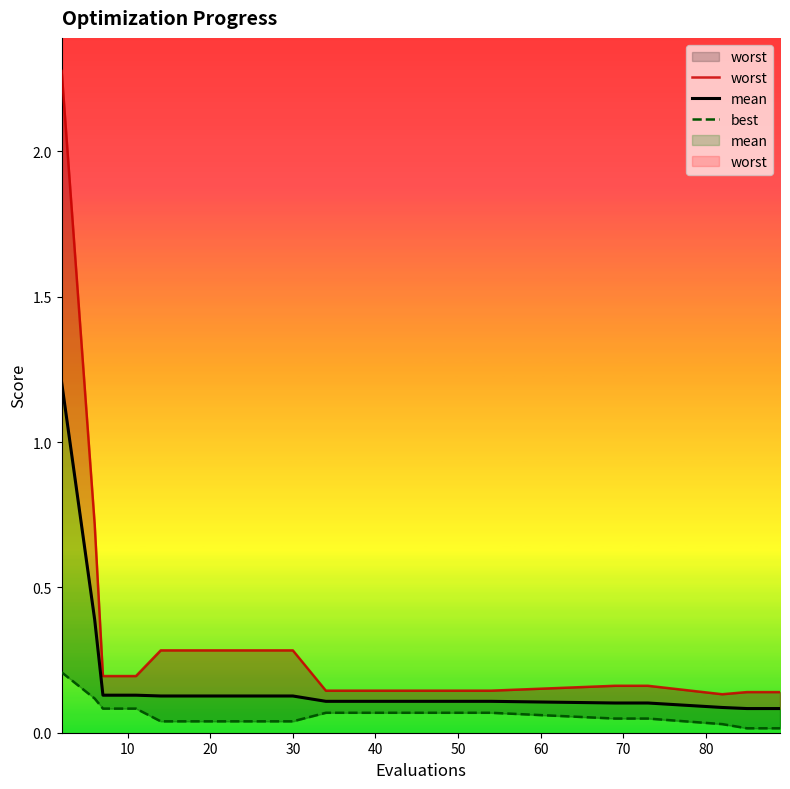

What is the label of the 4th point from the left?

30